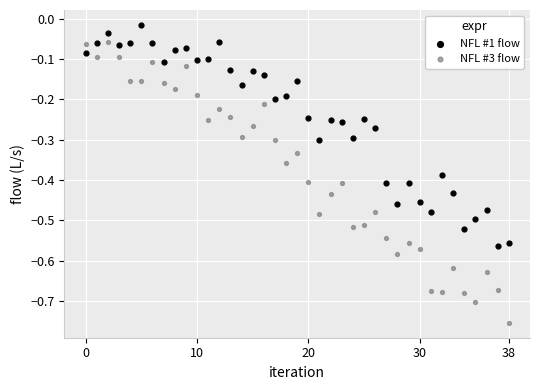

Which series contains the highest Y value?

NFL #1 flow